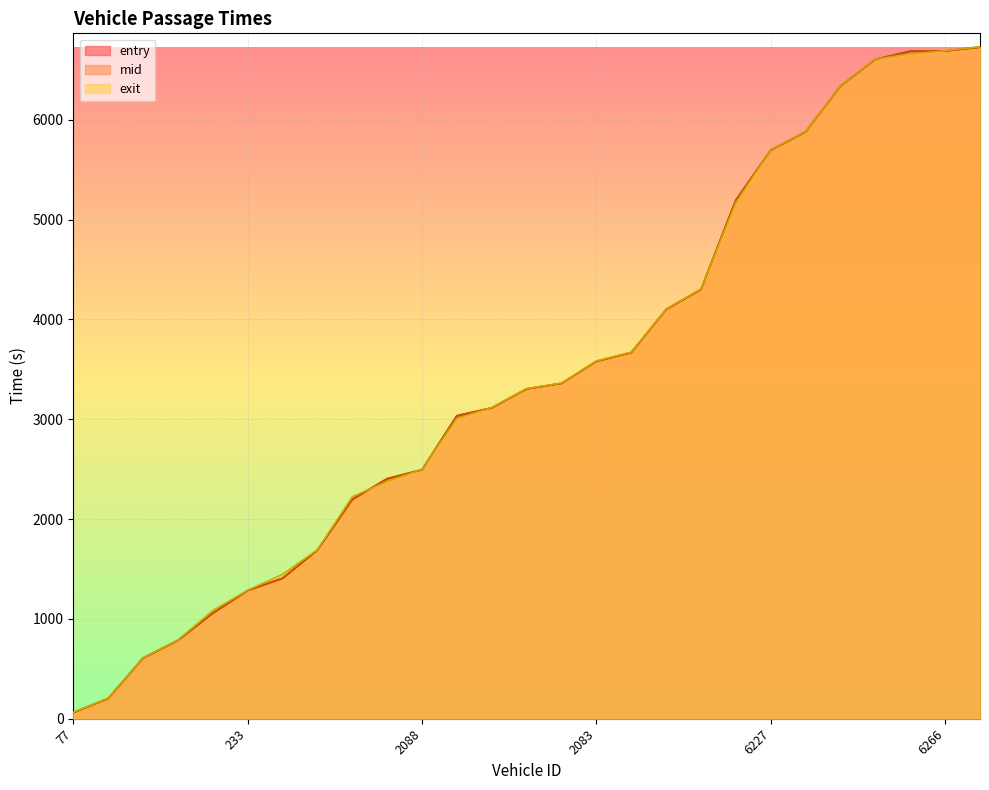

What is the average value of the exit series?

3426.1